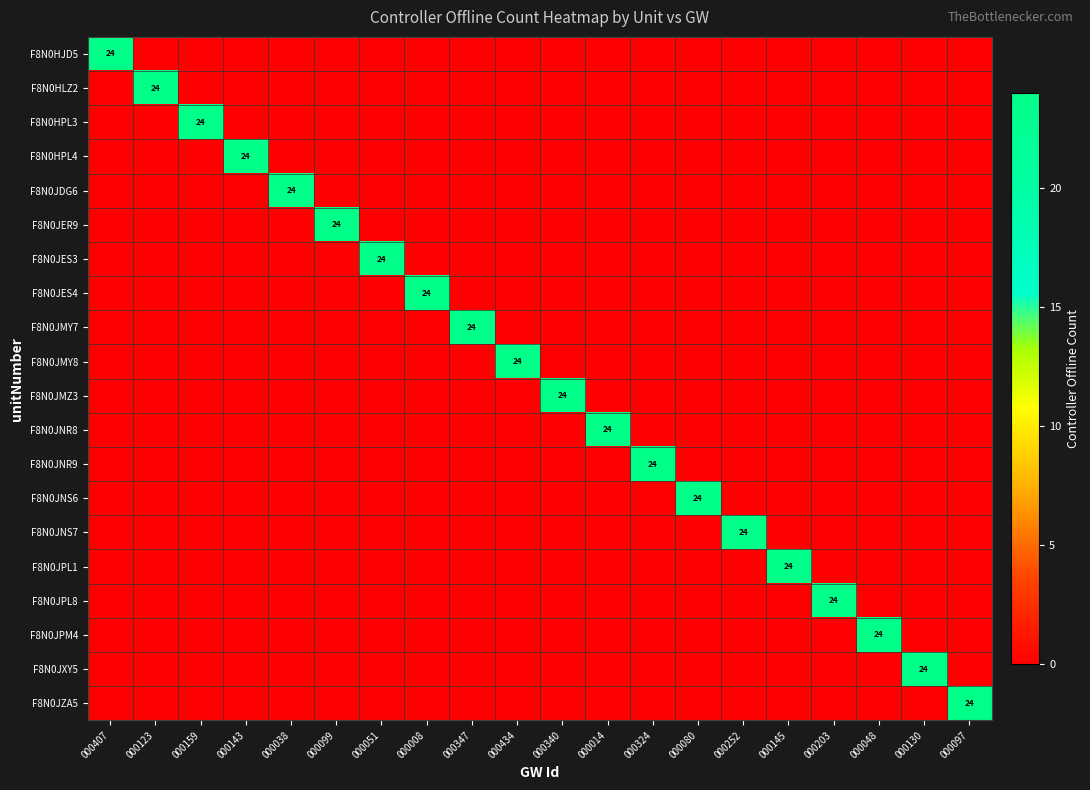

The value of F8N0JPL8 at 000203 is 24. True or false?

True